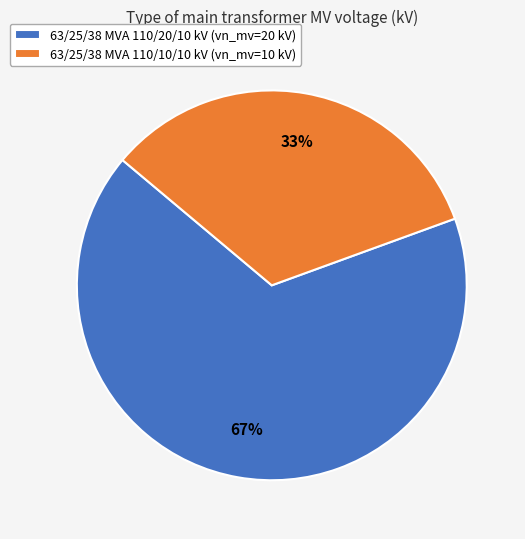

The 63/25/38 MVA 110/10/10 kV slice represents 19% of the pie. True or false?

False